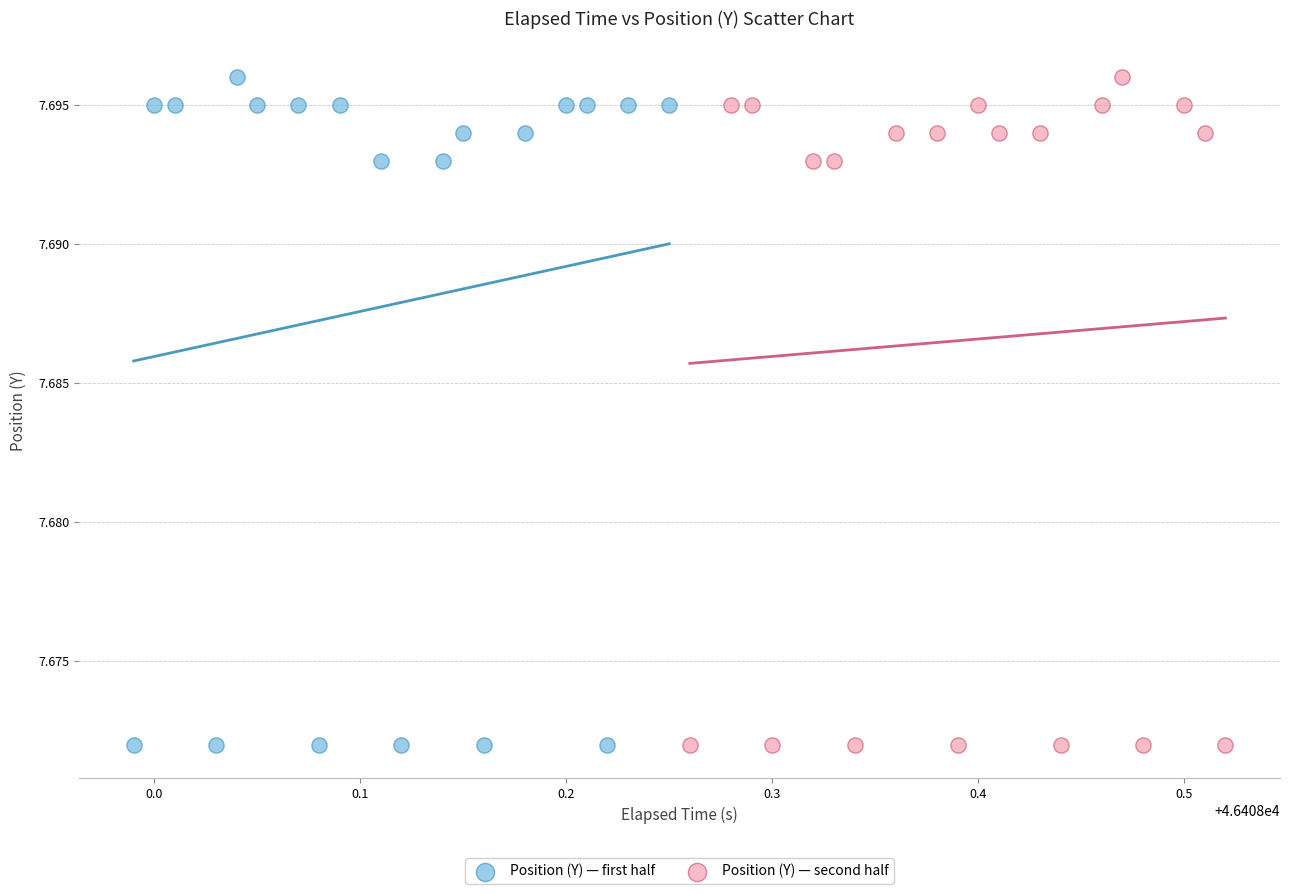

What are all the series names shown in the legend?

Position (Y) — first half, Position (Y) — second half